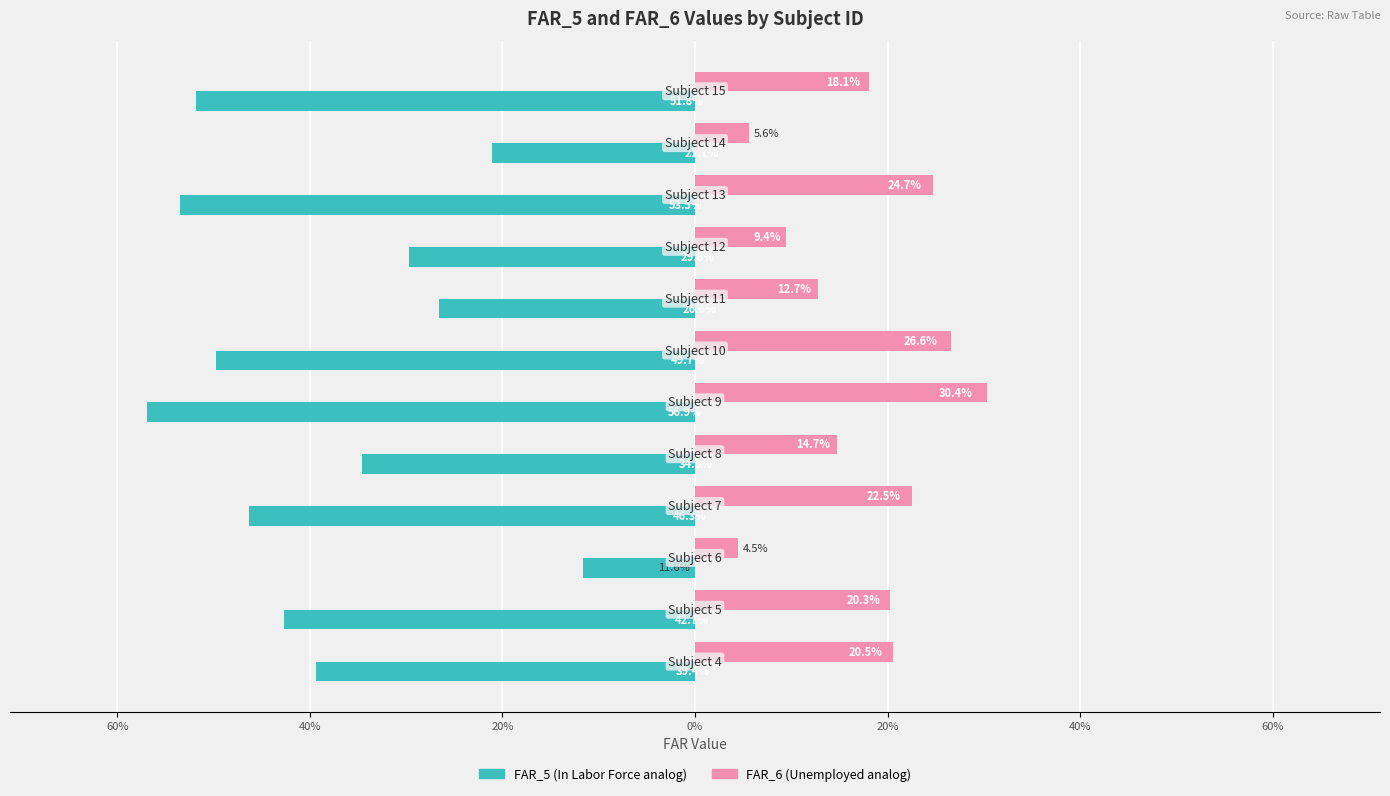

Does the chart contain any negative values?

Yes